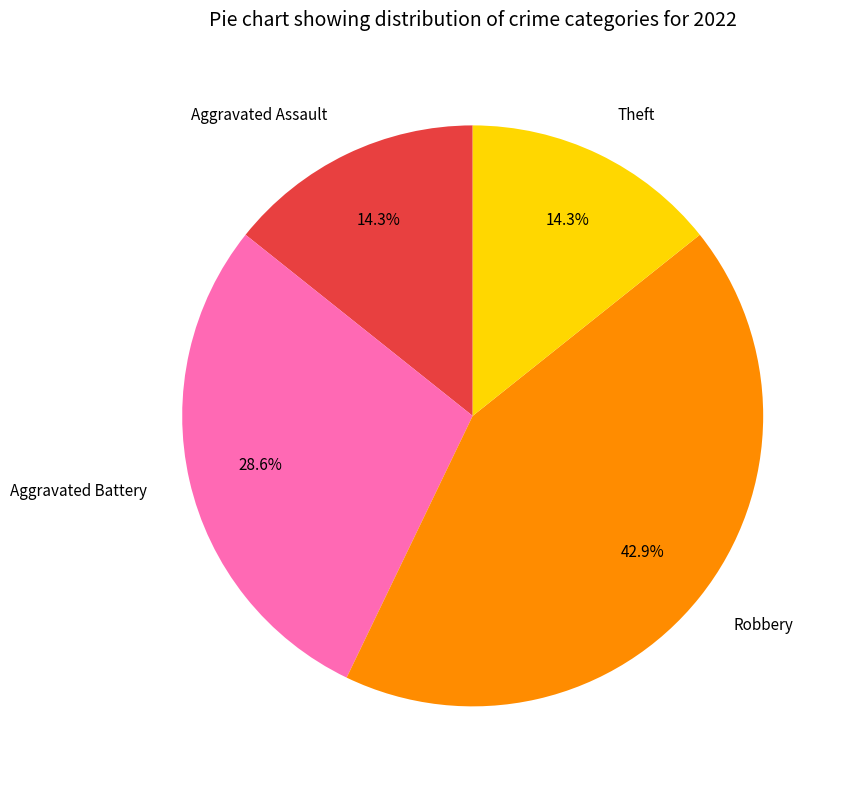

Count the number of slices in the pie.

4